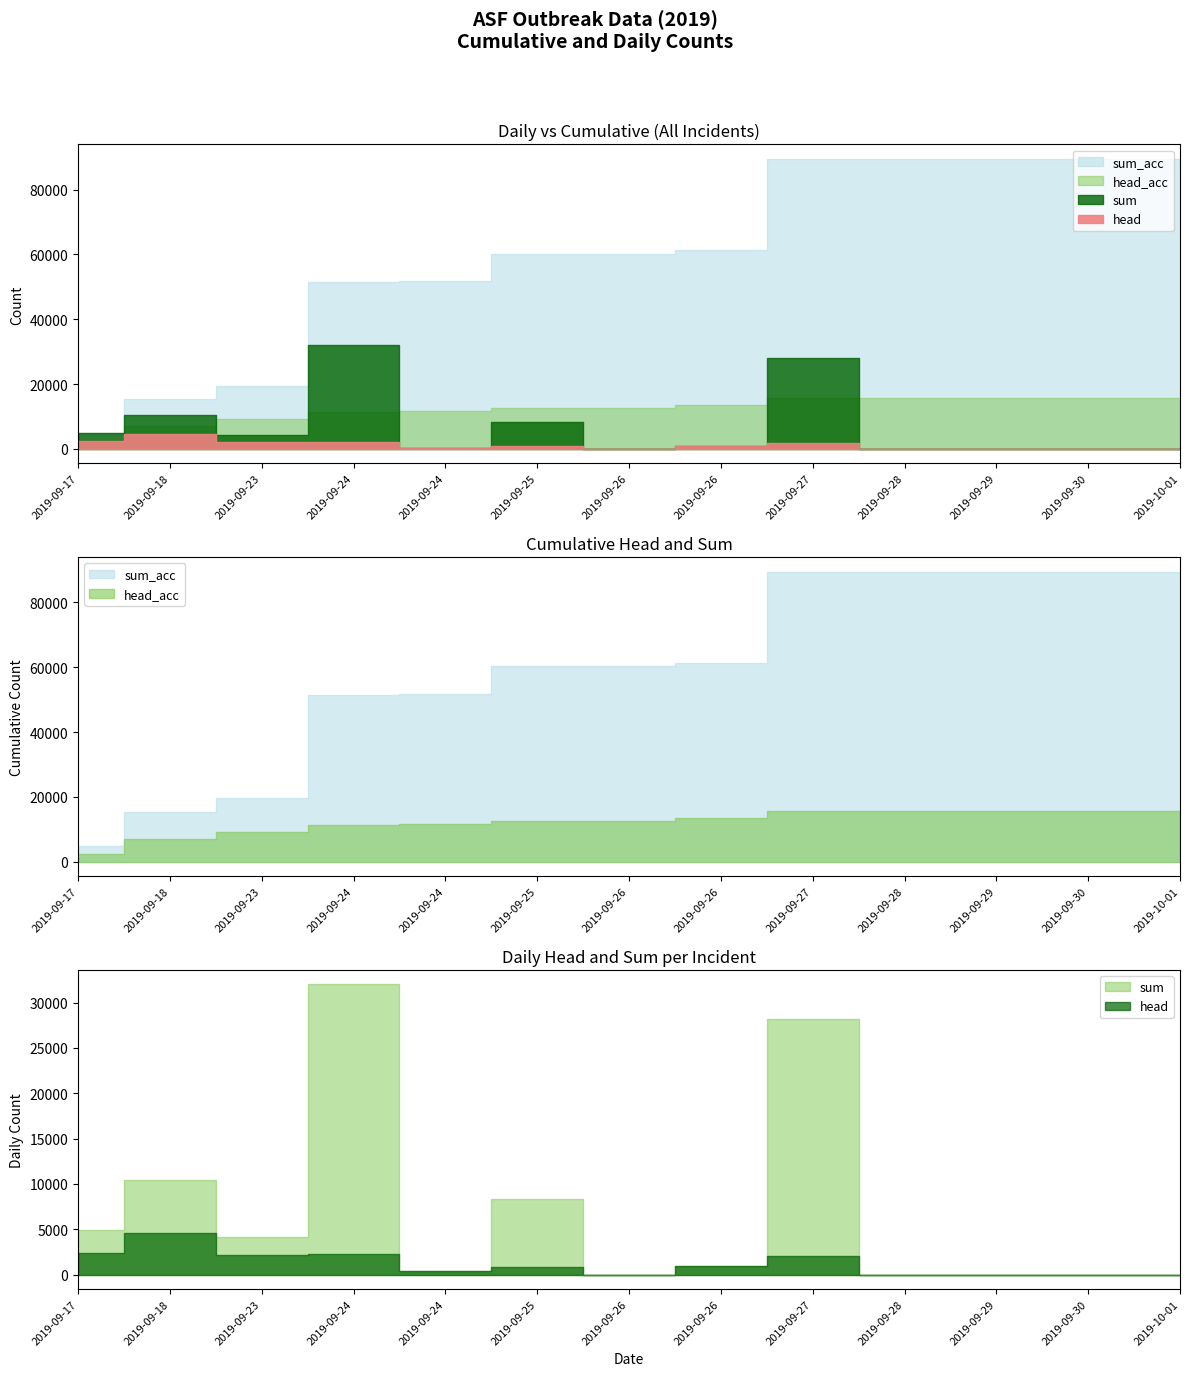

Which series has the largest range (max minus min)?

sum_acc